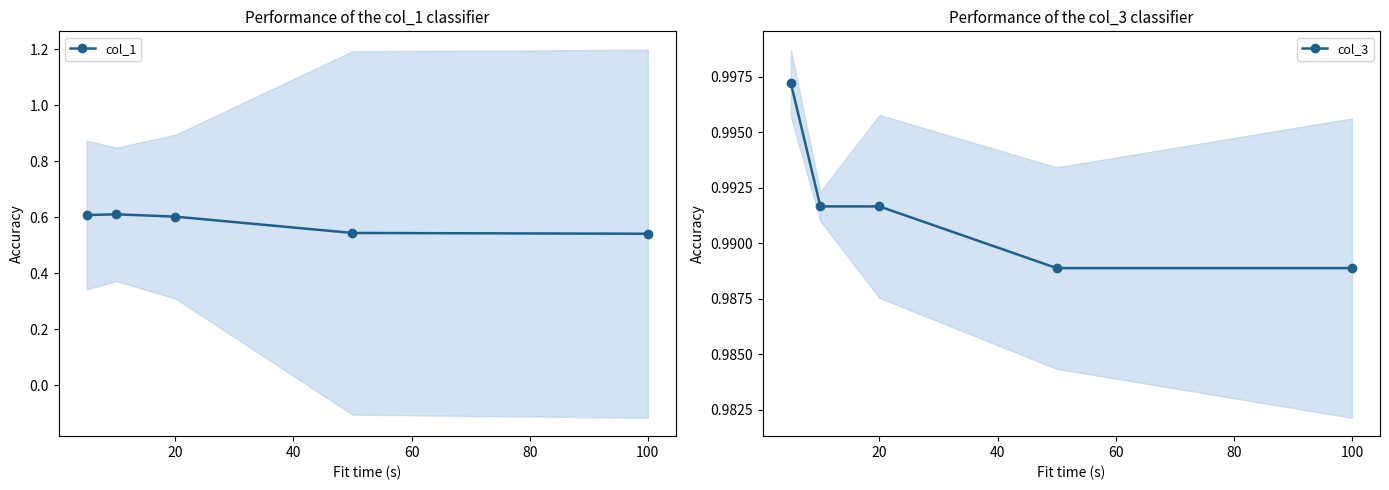

True or false: col_3 and col_1 cross at least once.

False